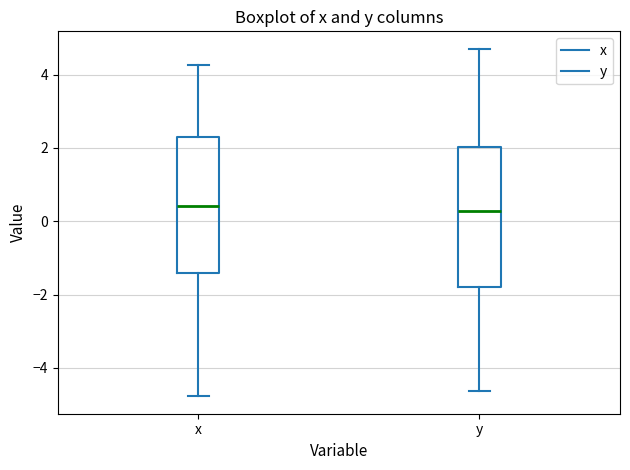

Where is the upper edge of the box for y on the y-axis? The values are not printed on the chart, so give them approximately, as read against the axis.

2.0